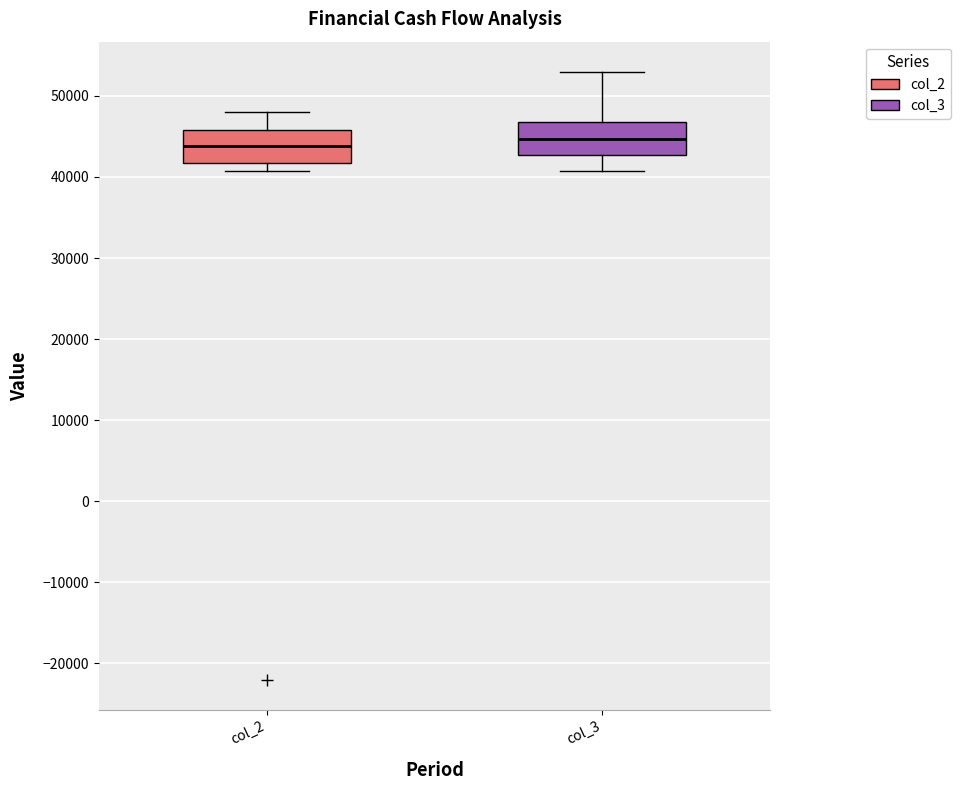

Reading left to right, read every box against the y-axis: the position of its median line, the range the box covers, and the ends of its whiskers. The values are not printed on the chart, so give them approximately, as read against the axis.

col_2: median 44000, box 42000 to 46000, whiskers 41000 to 48000
col_3: median 45000, box 43000 to 47000, whiskers 41000 to 53000